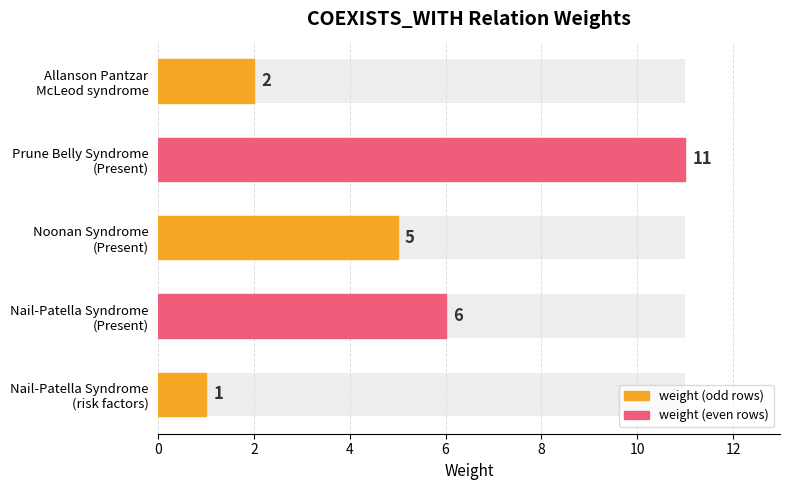

What is the value of the 2nd bar from the left?

6